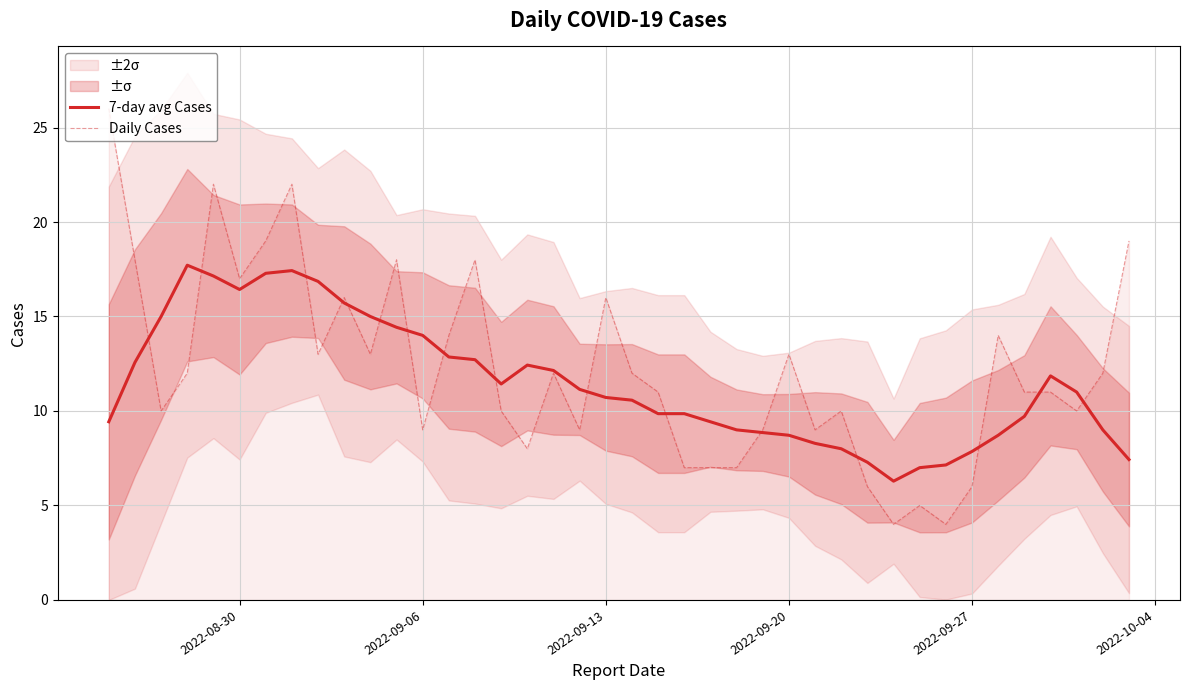

What is the lowest value of the Daily Cases series?

4.0